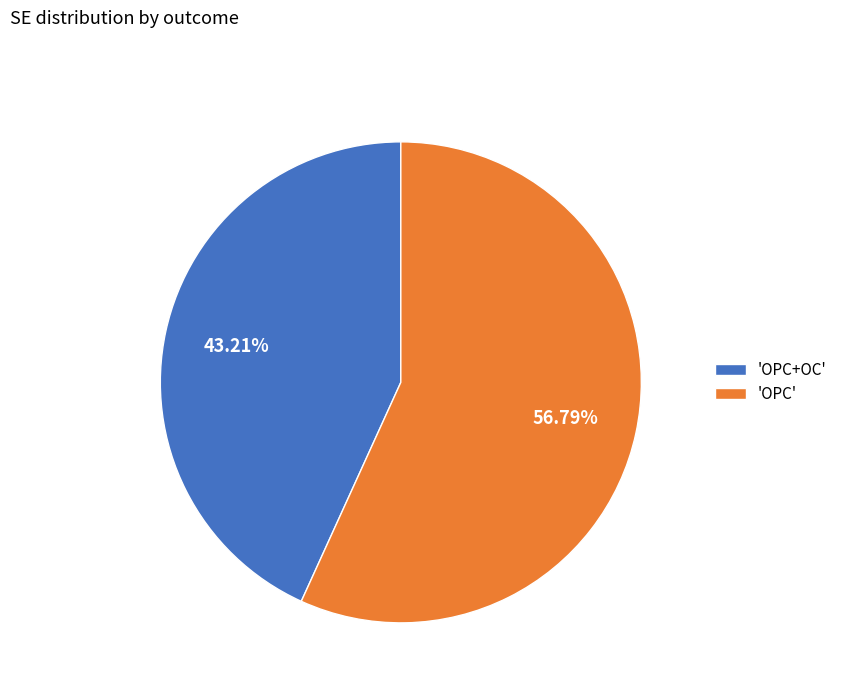

What is the largest slice in the pie chart?

'OPC'